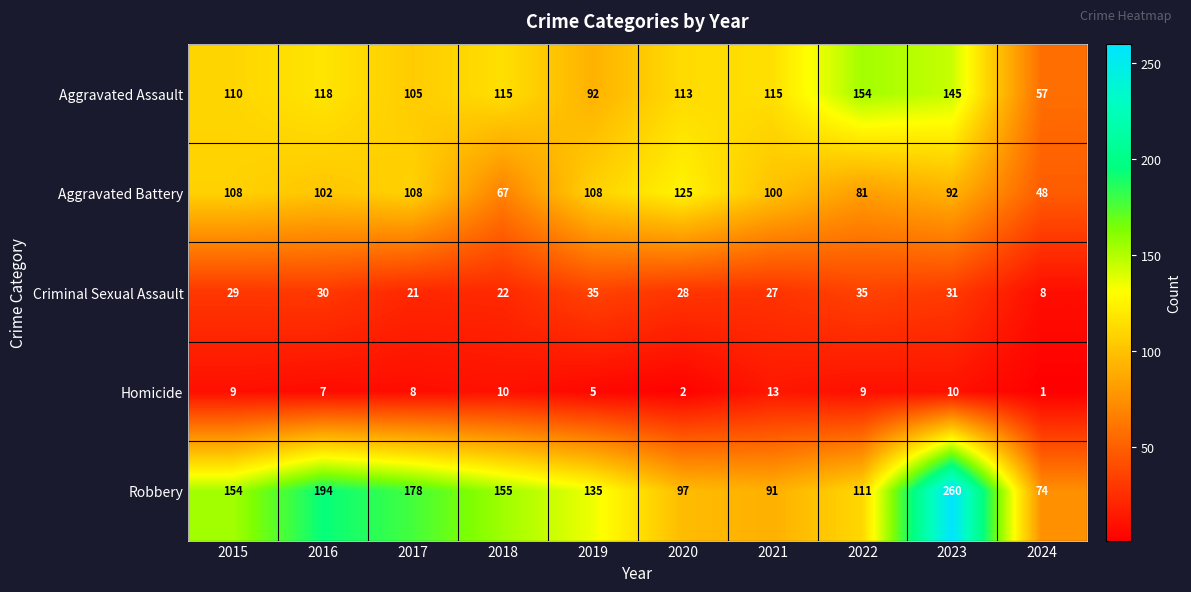

What is the approximate value of Robbery at 2021, to the nearest 50?

100